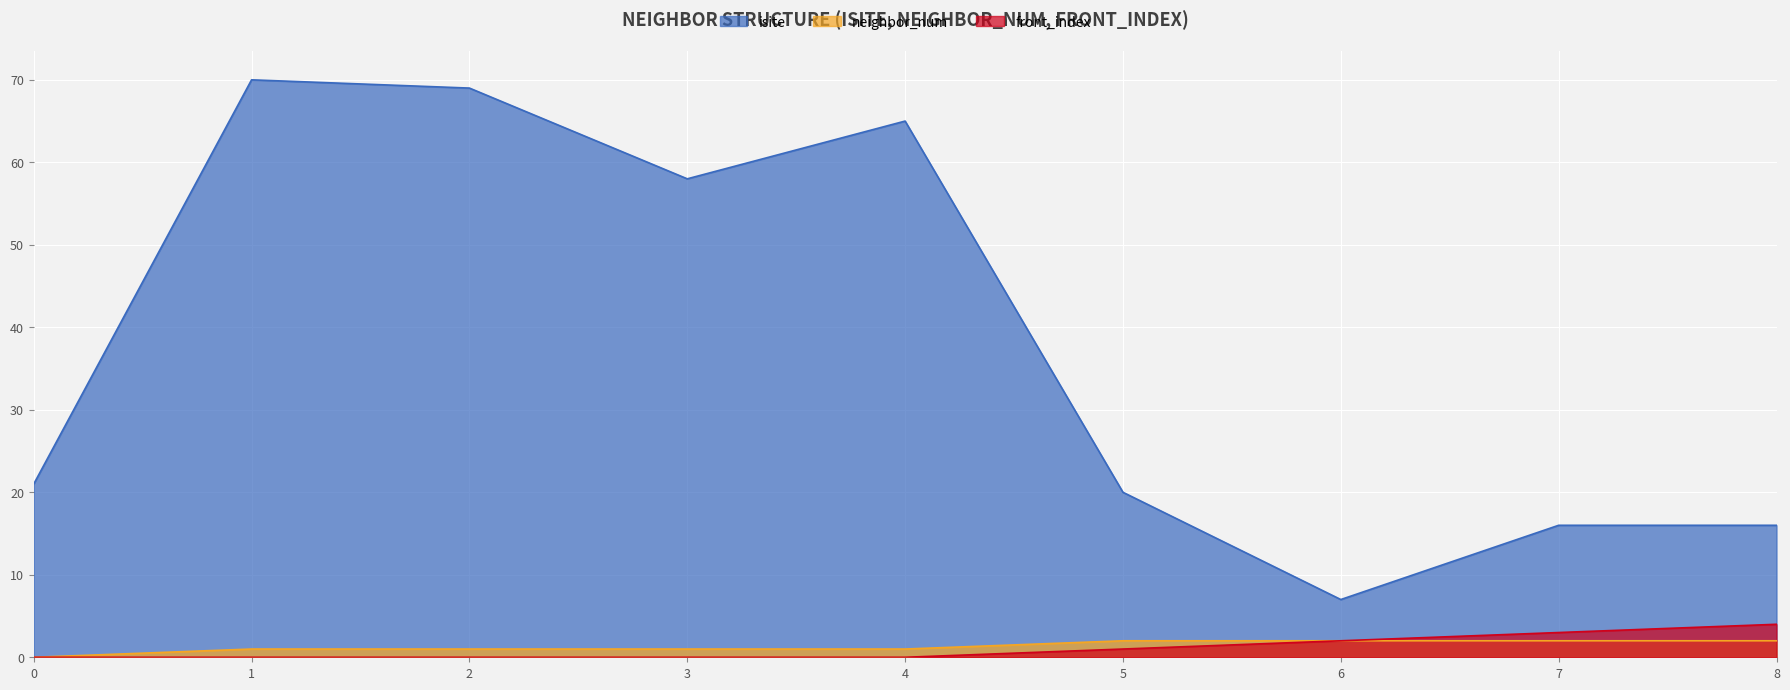

What is the value of the neighbor_num point at the 6th from the left?

2